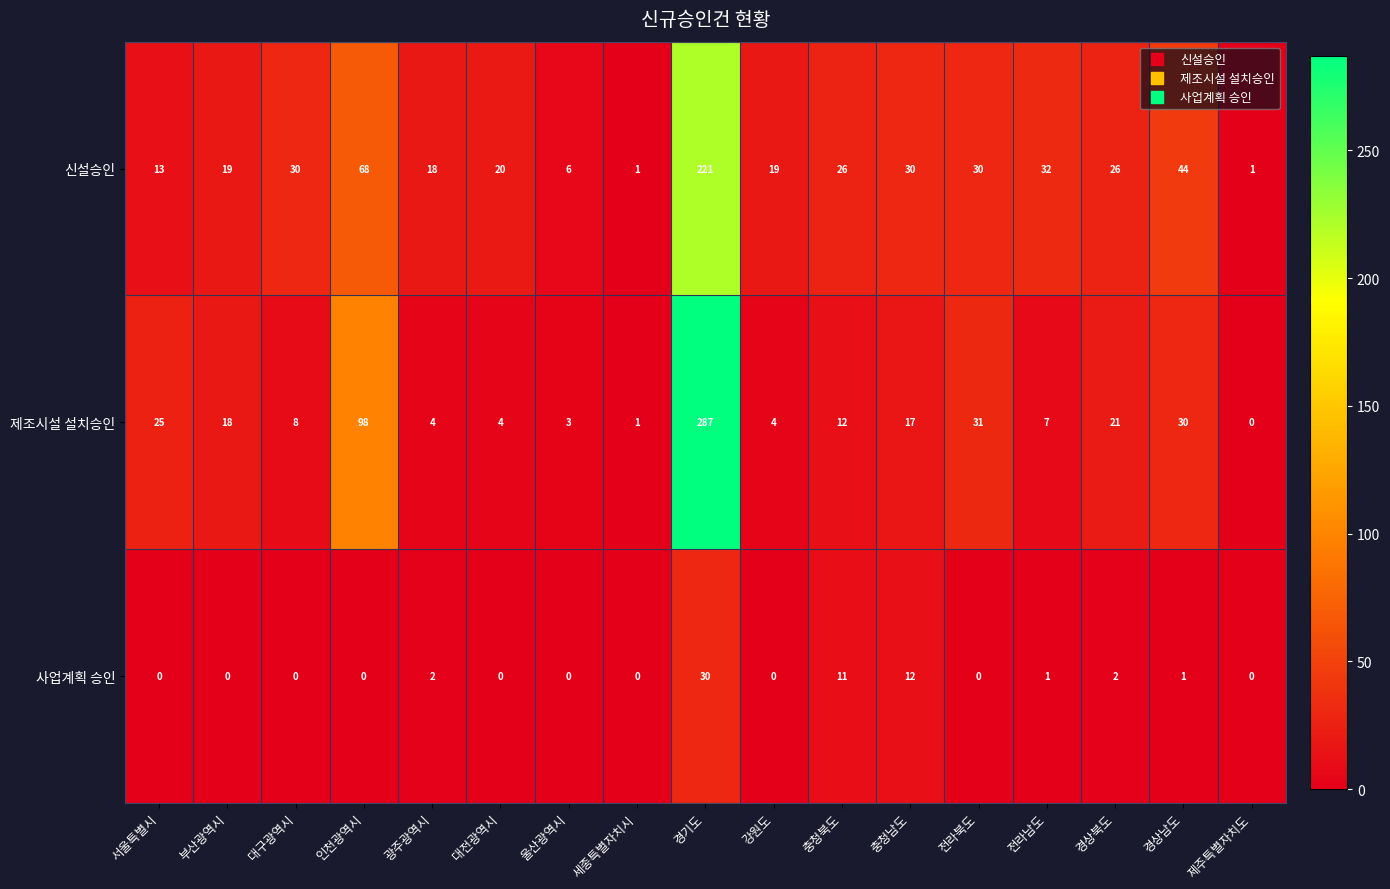

At which label does 사업계획 승인 reach its peak?

경기도